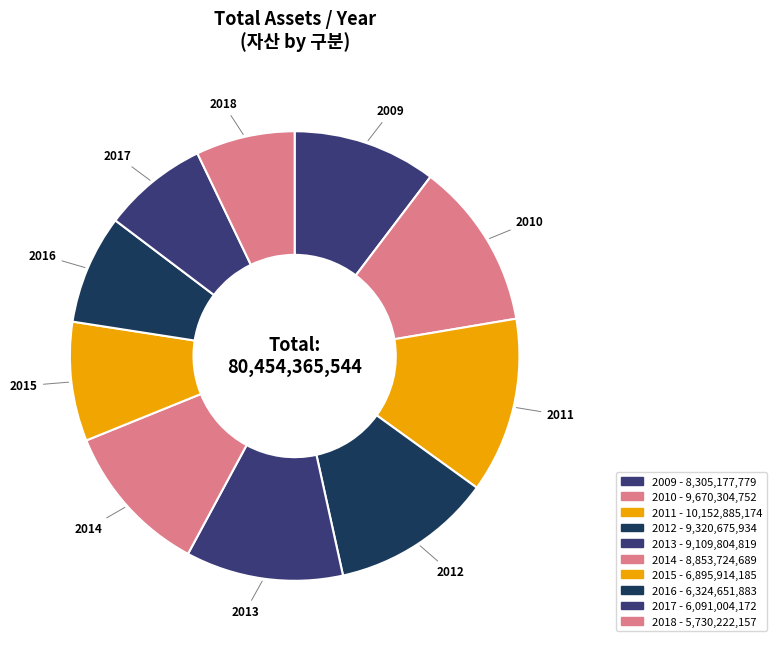

How many segments does this pie chart have?

10